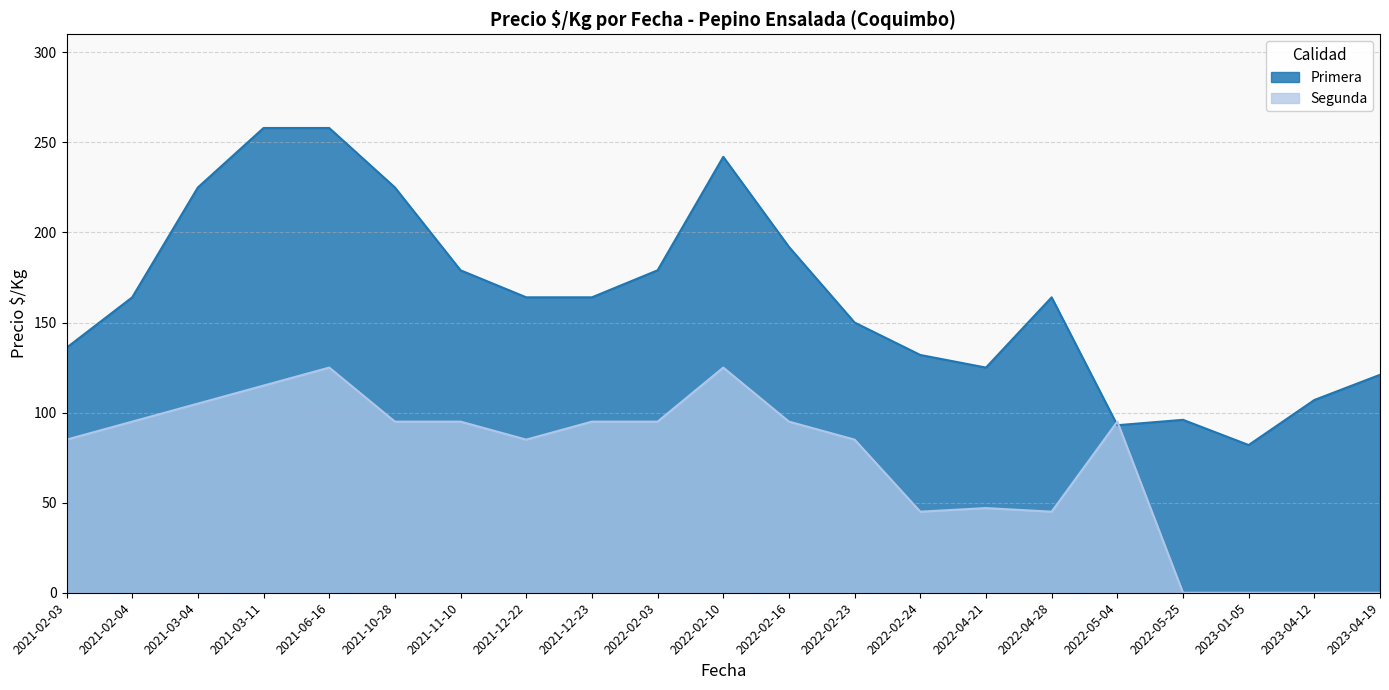

What is the sum of all values?

3456